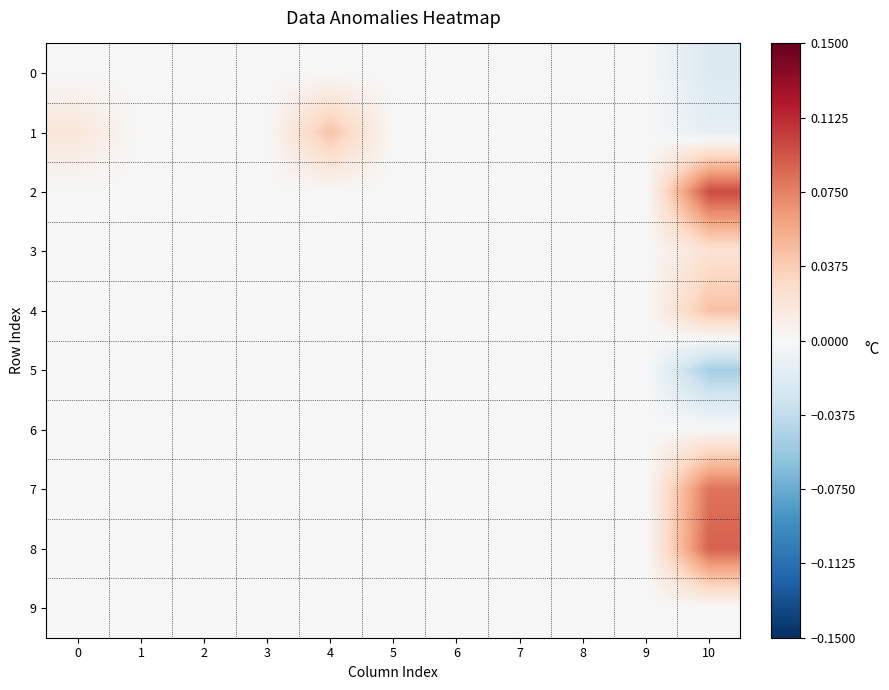

Reading right to left, list all the values displayed in this chart.

0: 10=-0.0	9=0.0	8=0.0	7=0.0	6=0.0	5=0.0	4=0.0	3=0.0	2=0.0	1=0.0	0=0.0
1: 10=-0.0	9=0.0	8=0.0	7=0.0	6=0.0	5=0.0	4=0.0	3=0.0	2=0.0	1=0.0	0=0.0
2: 10=0.1	9=0.0	8=0.0	7=0.0	6=0.0	5=0.0	4=0.0	3=0.0	2=0.0	1=0.0	0=0.0
3: 10=0.0	9=0.0	8=0.0	7=0.0	6=0.0	5=0.0	4=0.0	3=0.0	2=0.0	1=0.0	0=0.0
4: 10=0.0	9=0.0	8=0.0	7=0.0	6=0.0	5=0.0	4=0.0	3=0.0	2=0.0	1=0.0	0=0.0
5: 10=-0.1	9=0.0	8=0.0	7=0.0	6=0.0	5=0.0	4=0.0	3=0.0	2=0.0	1=0.0	0=0.0
6: 10=0.0	9=0.0	8=0.0	7=0.0	6=0.0	5=0.0	4=0.0	3=0.0	2=0.0	1=0.0	0=0.0
7: 10=0.1	9=0.0	8=0.0	7=0.0	6=0.0	5=0.0	4=0.0	3=0.0	2=0.0	1=0.0	0=0.0
8: 10=0.1	9=0.0	8=0.0	7=0.0	6=0.0	5=0.0	4=0.0	3=0.0	2=0.0	1=0.0	0=0.0
9: 10=-0.0	9=0.0	8=0.0	7=0.0	6=0.0	5=0.0	4=0.0	3=0.0	2=0.0	1=0.0	0=0.0